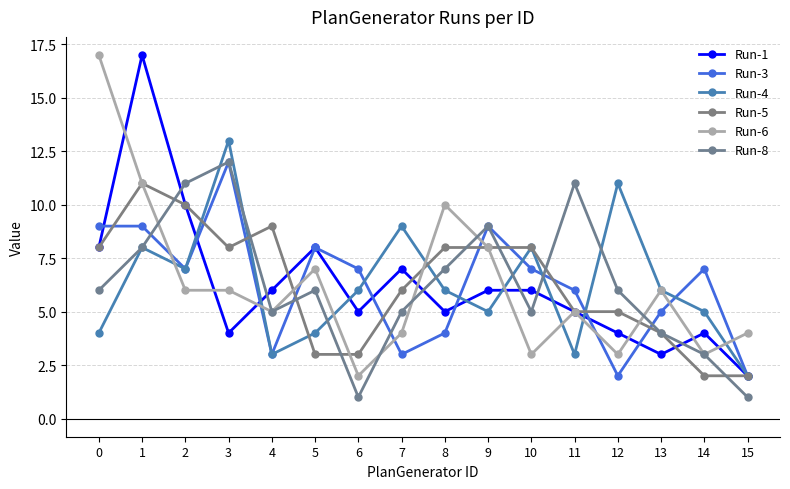

Does the chart display data point markers on the line(s)?

Yes